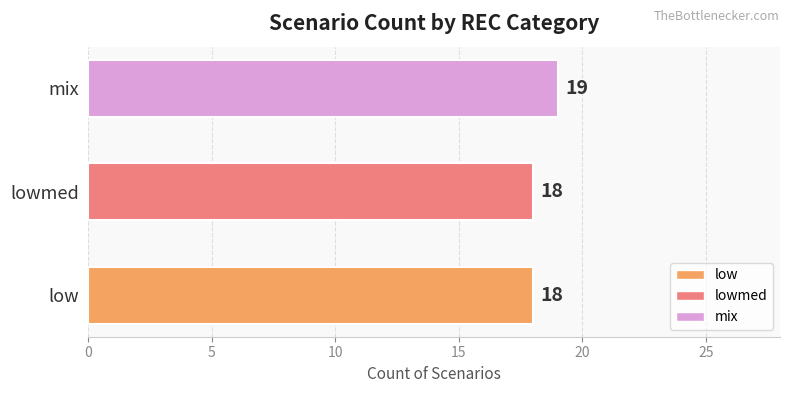

What is the difference between the maximum and minimum values?

1